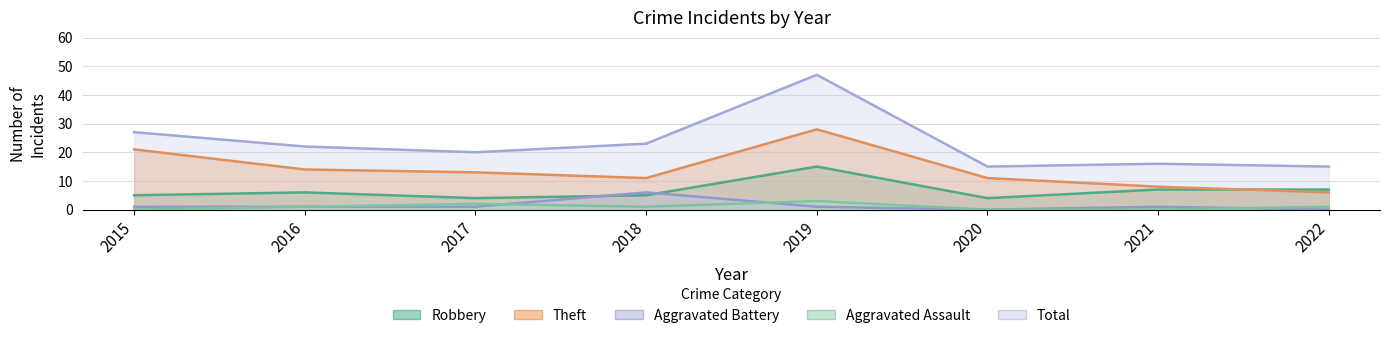

Which series has the widest spread of values?

Total